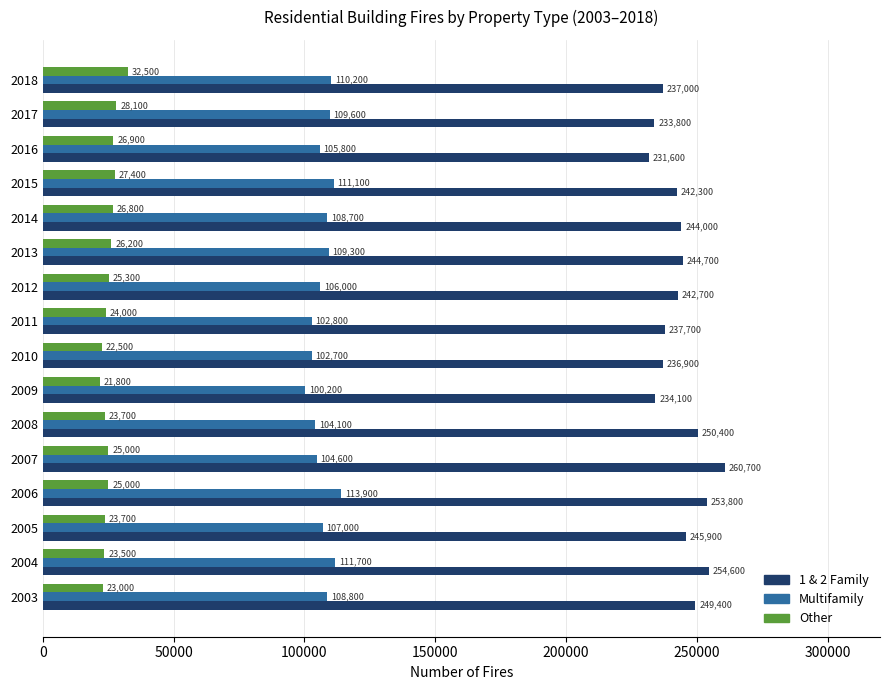

What is the sum of all Other values?

405400